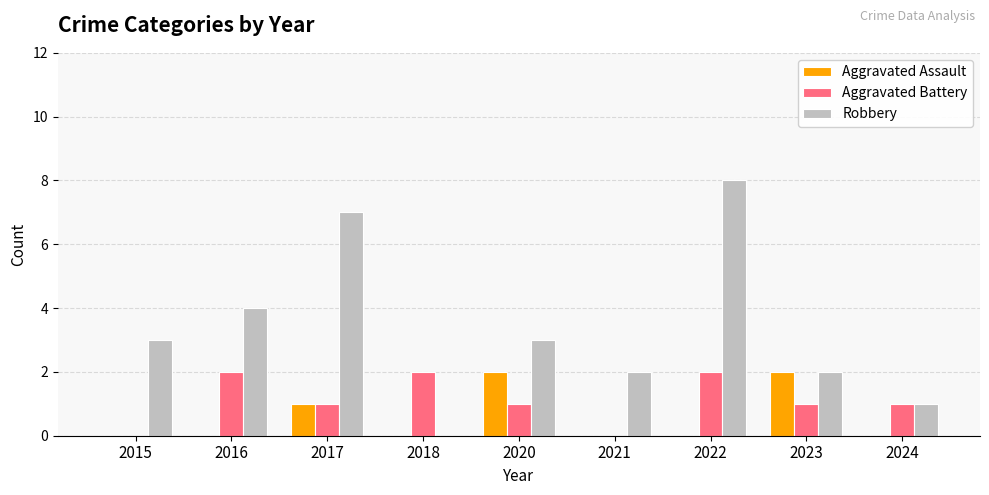

Is it true that Robbery equals 3 at 2021?

False